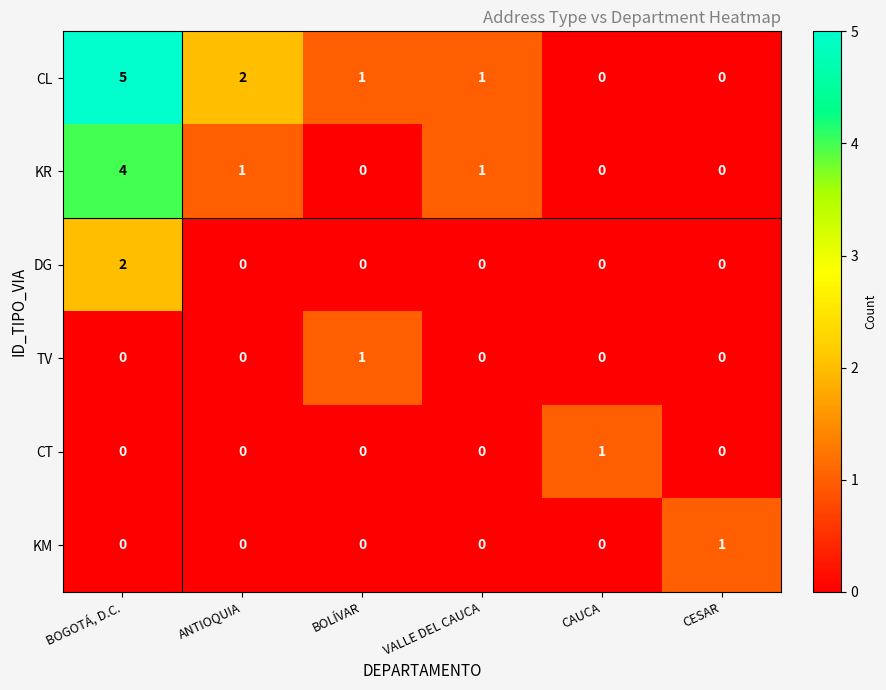

Which series has the largest total across all categories?

CL